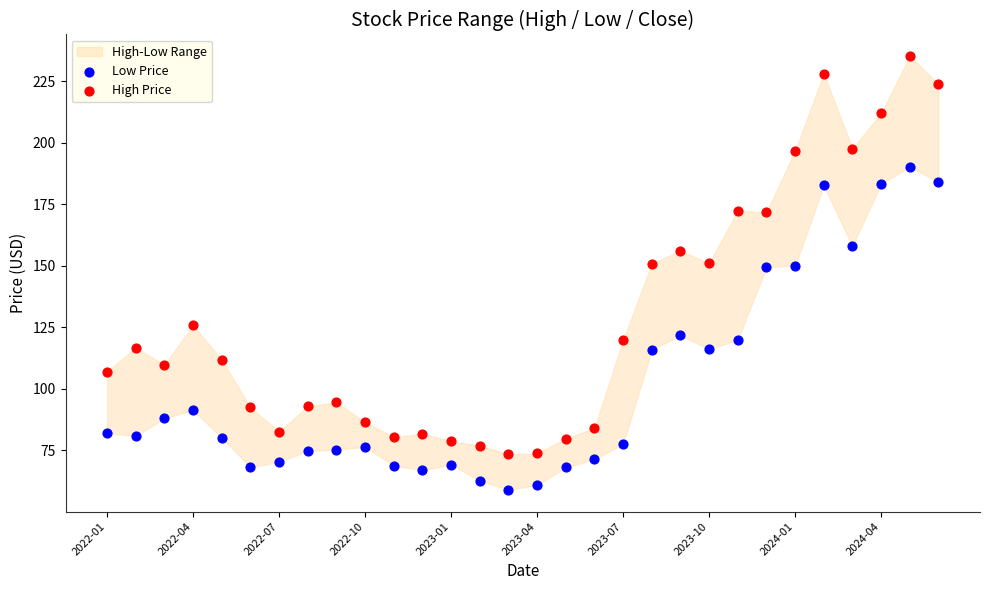

Across all data points, what is the range of Y values (max minus min)?

176.1